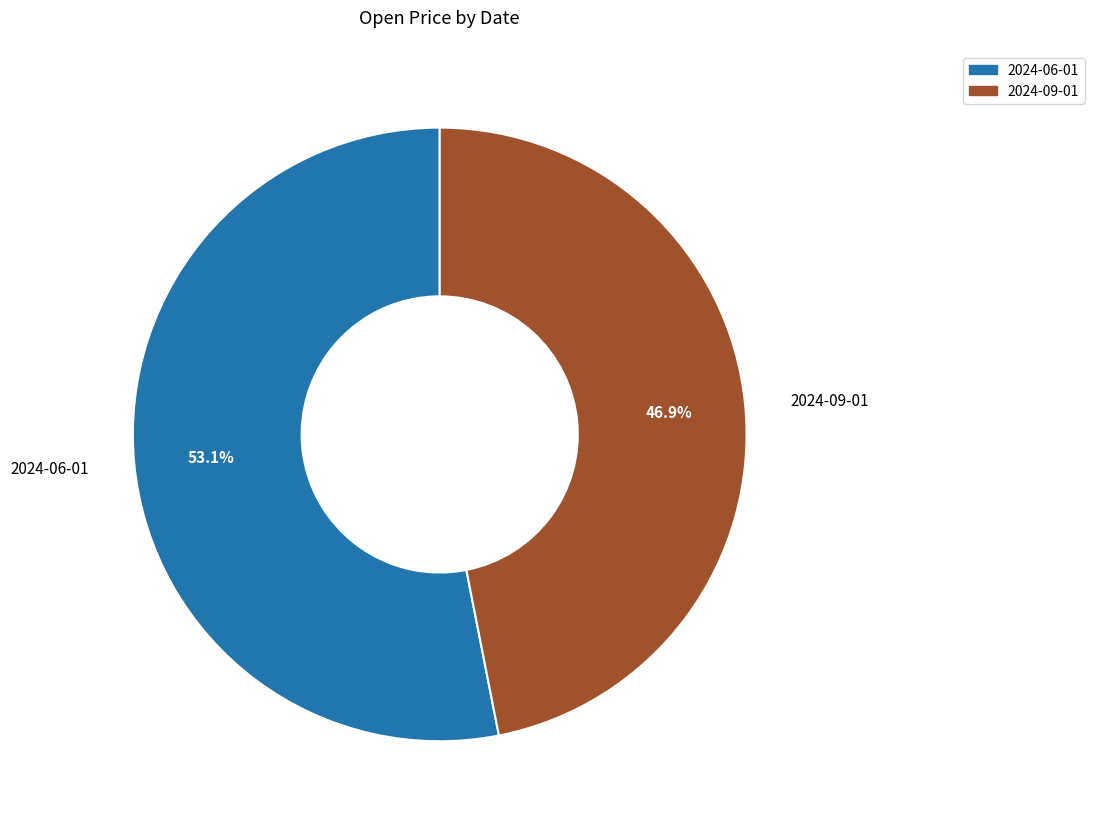

Does 2024-09-01 represent more than half of the total?

No